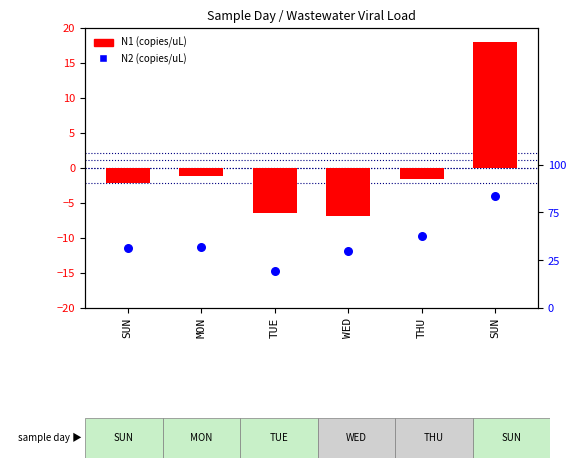

Which series contains the highest Y value?

N2 (copies/uL)